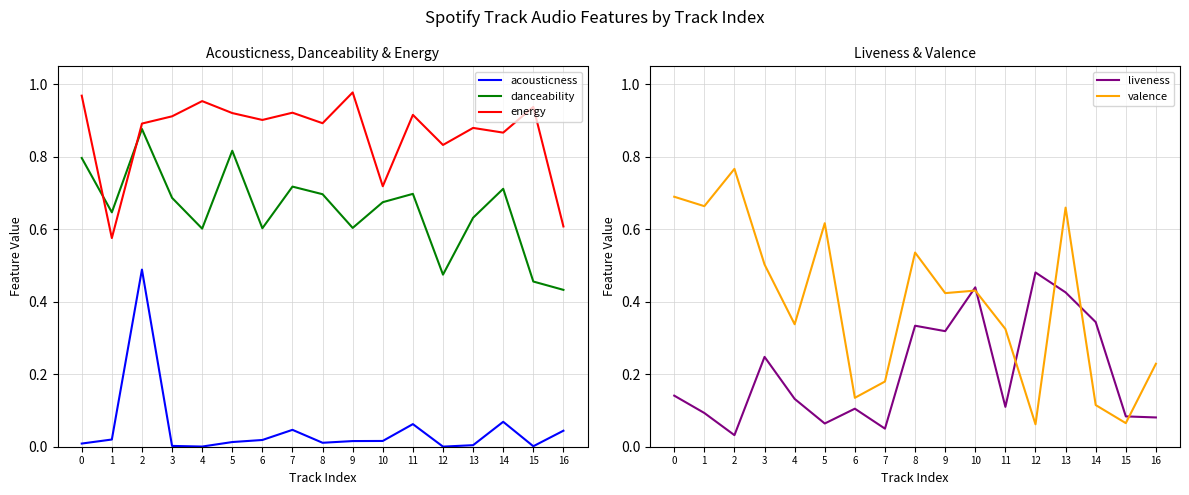

After their last crossing, which series has the higher values: valence or danceability?

danceability